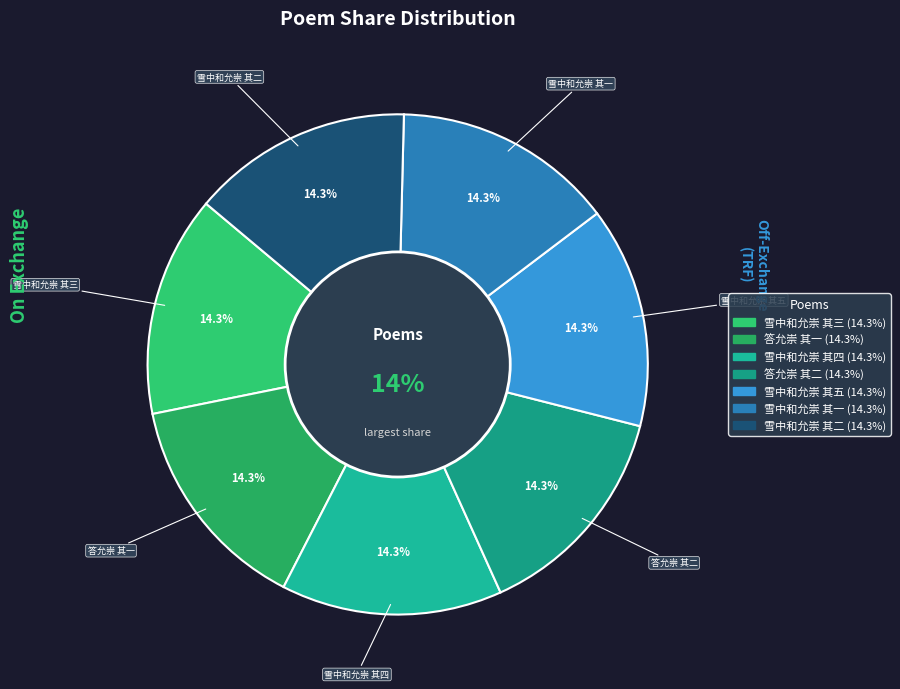

Does 雪中和允崇 其一 represent more than half of the total?

No